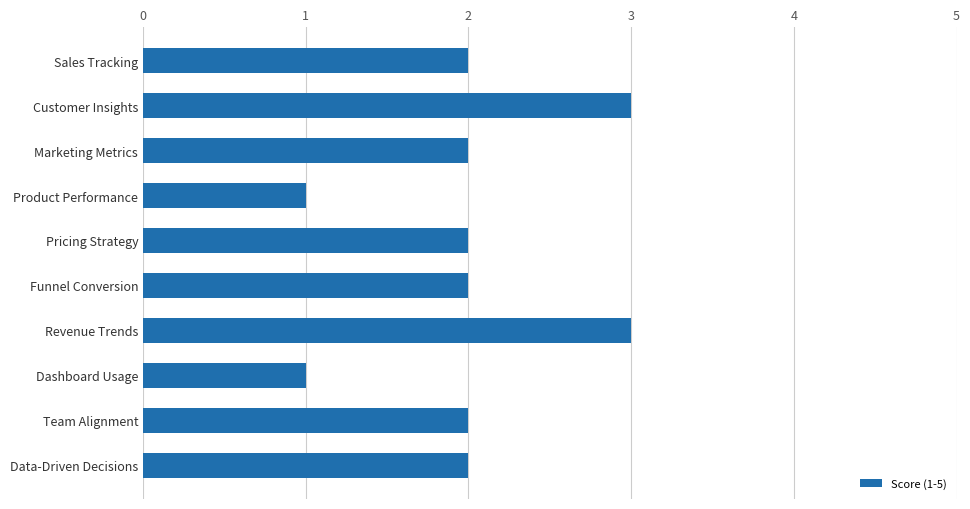

What is the approximate value at Customer Insights?

3